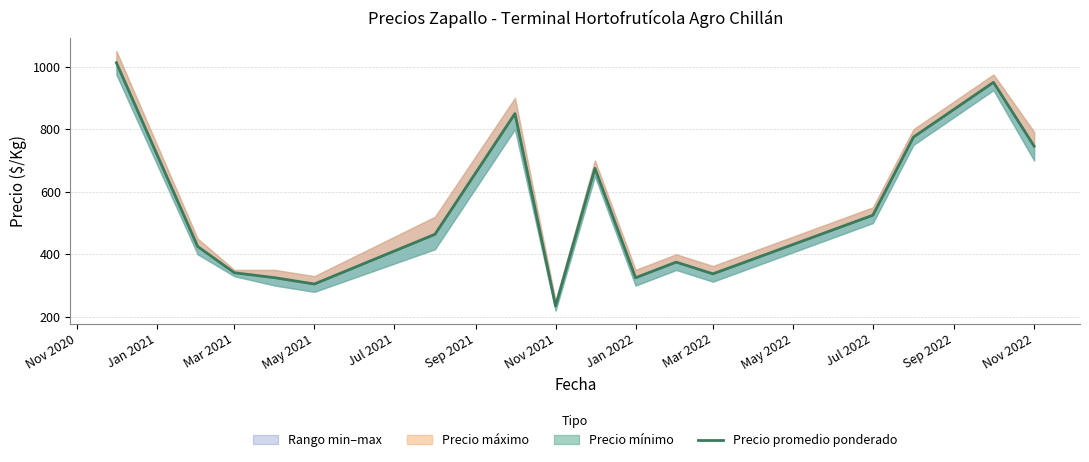

What is the average value?

541.6